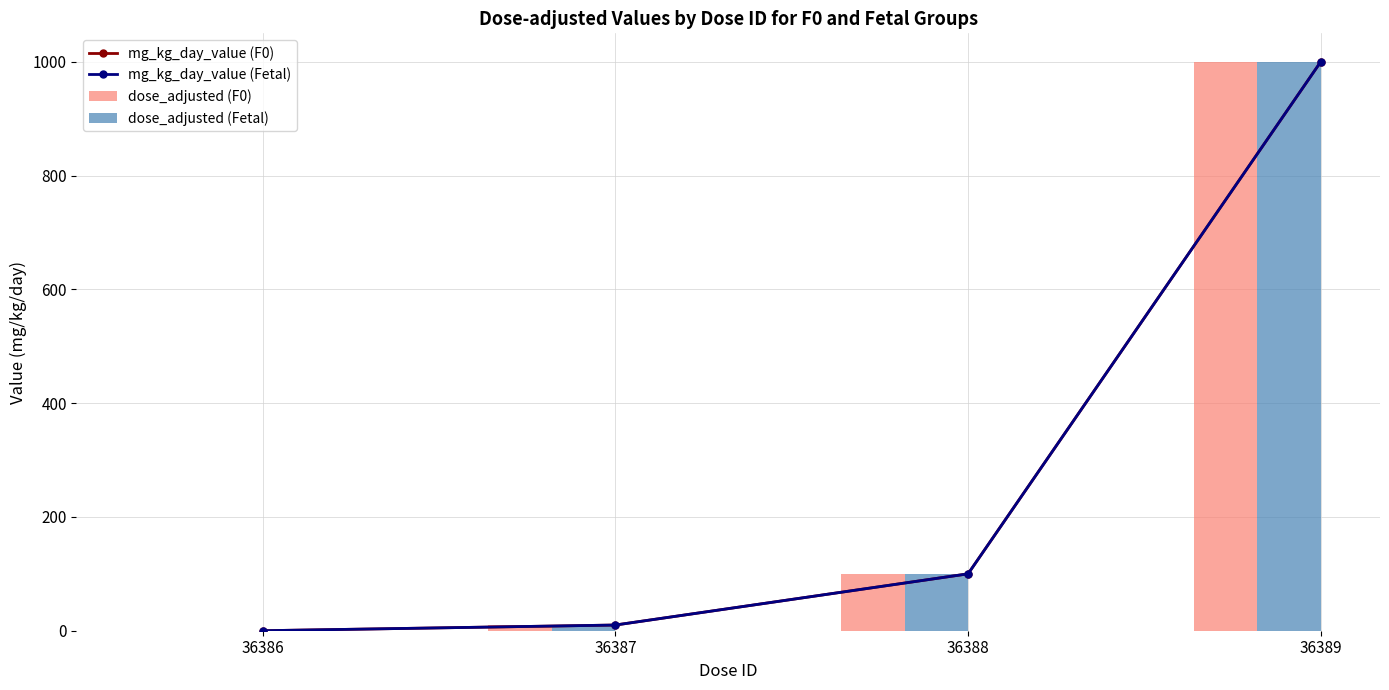

Reading right to left, list all the values displayed in this chart.

mg_kg_day_value (F0): 1000	100	10	0
mg_kg_day_value (Fetal): 1000	100	10	0
dose_adjusted (F0): 1000	100	10	0
dose_adjusted (Fetal): 1000	100	10	0